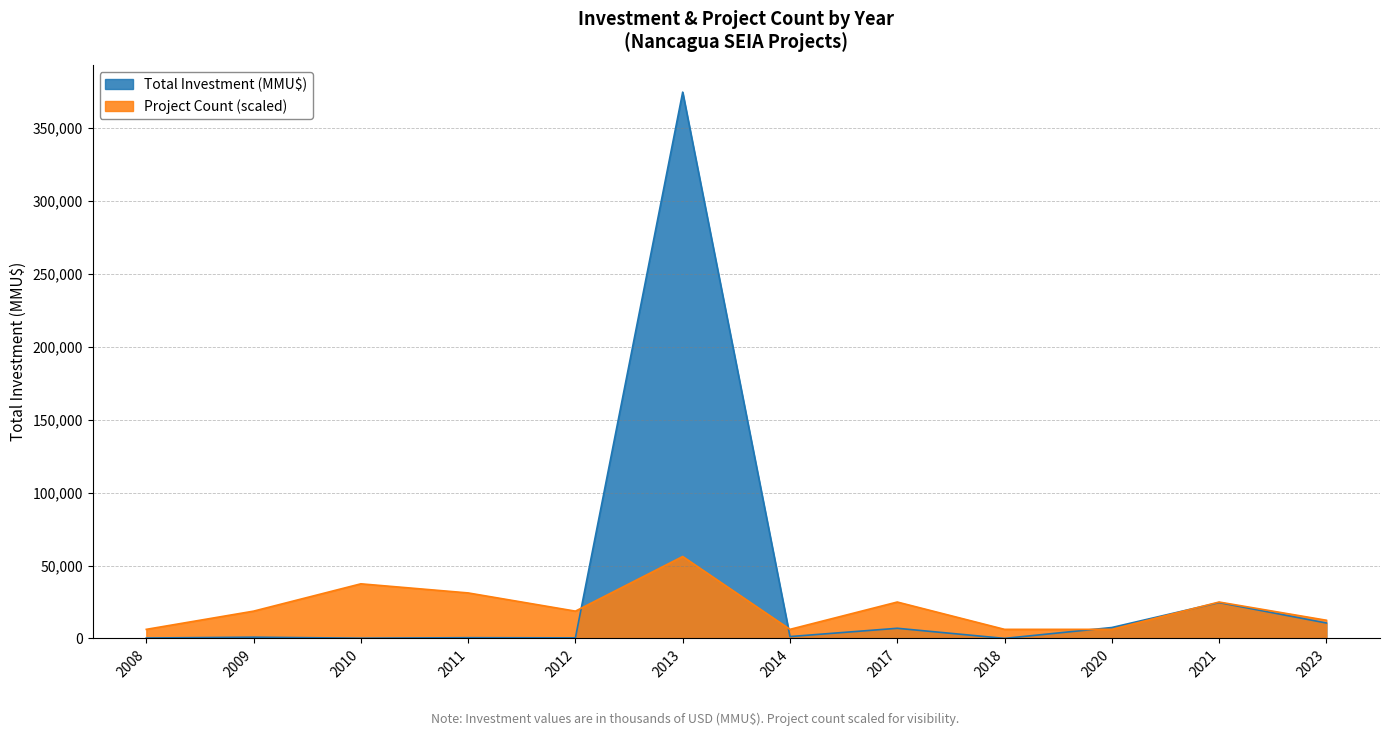

Which series has the largest range (max minus min)?

Total Investment (MMU$)